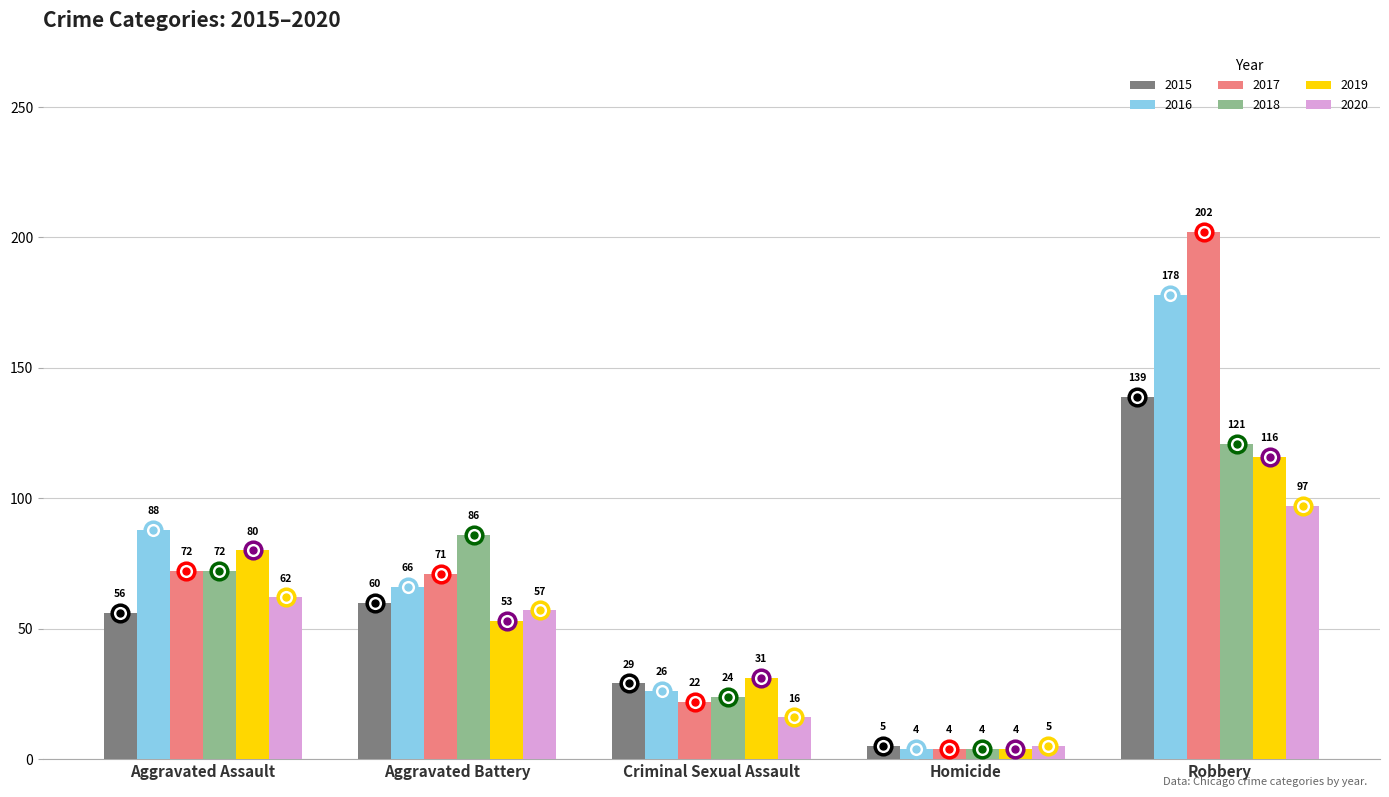

What is the label of the 3rd bar from the right?

Criminal Sexual Assault